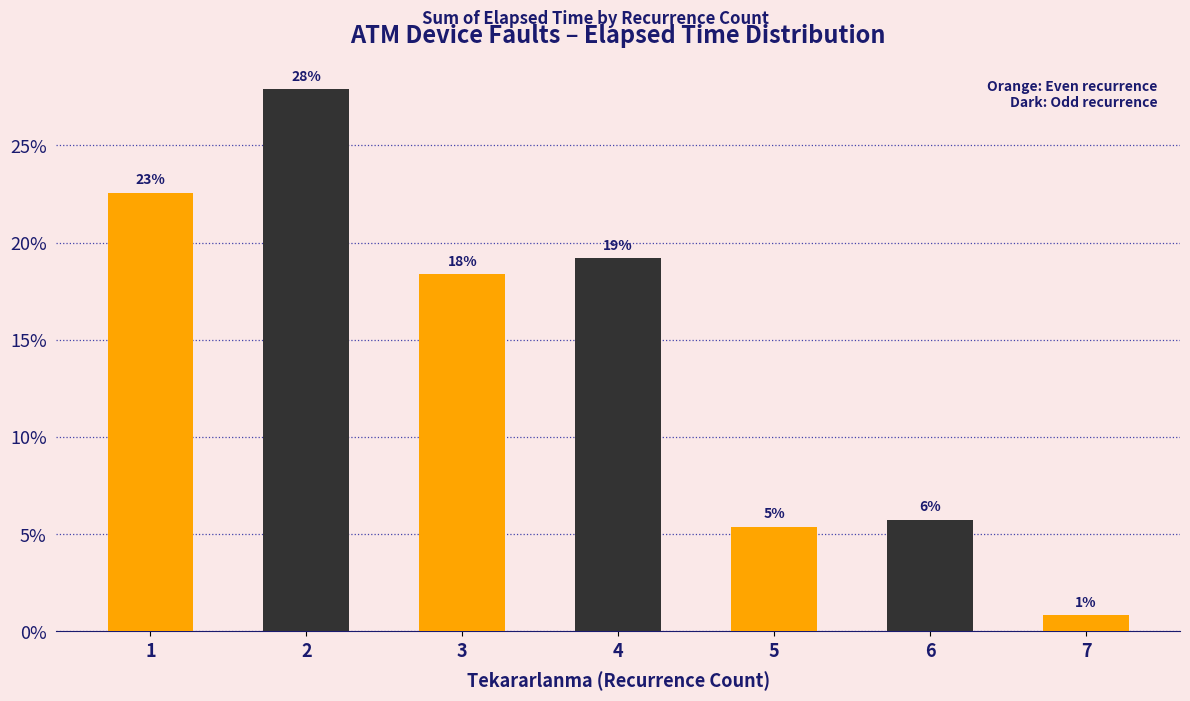

Which label corresponds to the largest value in the chart?

2